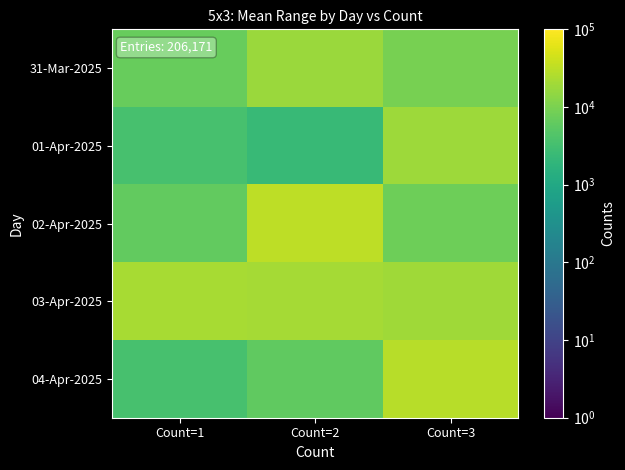

What is the smallest value displayed?

2332